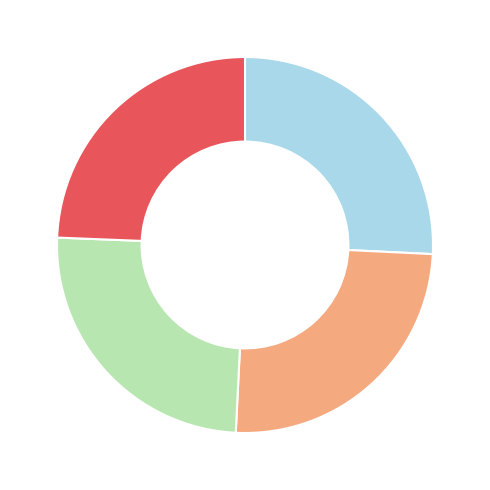

Does any single category account for the majority?

No